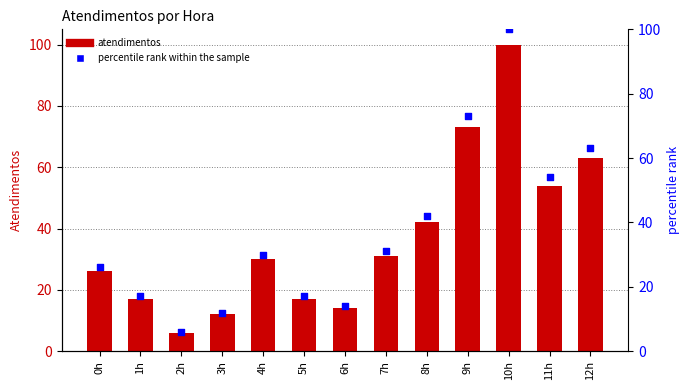

Which series has the largest total across all categories?

atendimentos